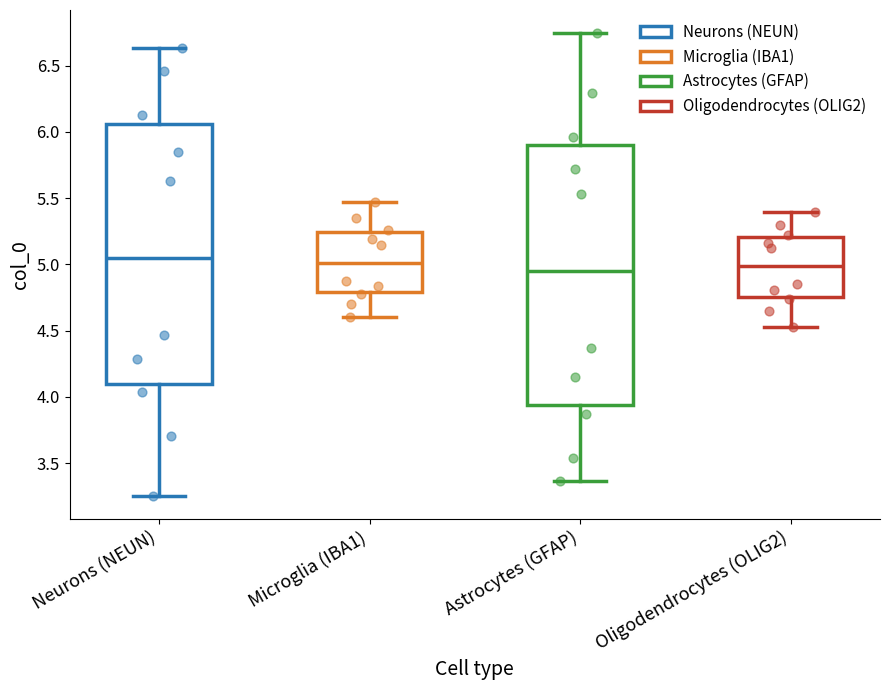

Where is the upper edge of the box for Microglia (IBA1) on the y-axis? The values are not printed on the chart, so give them approximately, as read against the axis.

5.25